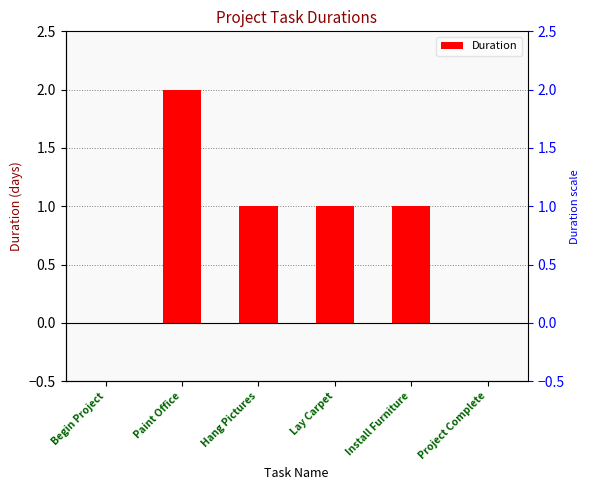

Reading left to right, what are all the values shown in this chart?

Begin Project=0	Paint Office=2	Hang Pictures=1	Lay Carpet=1	Install Furniture=1	Project Complete=0